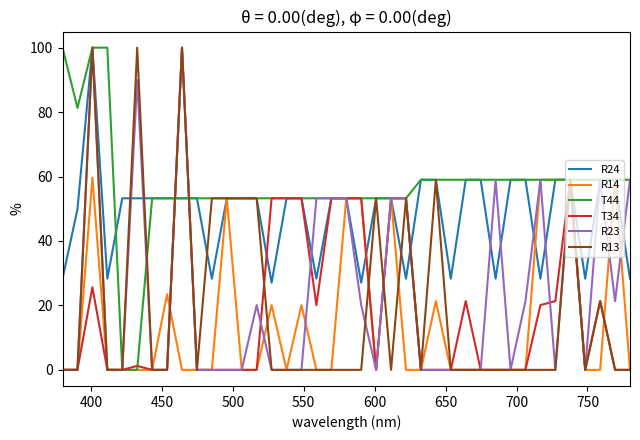

What is the difference between the second highest and second lowest values in the T44 series?

100.0